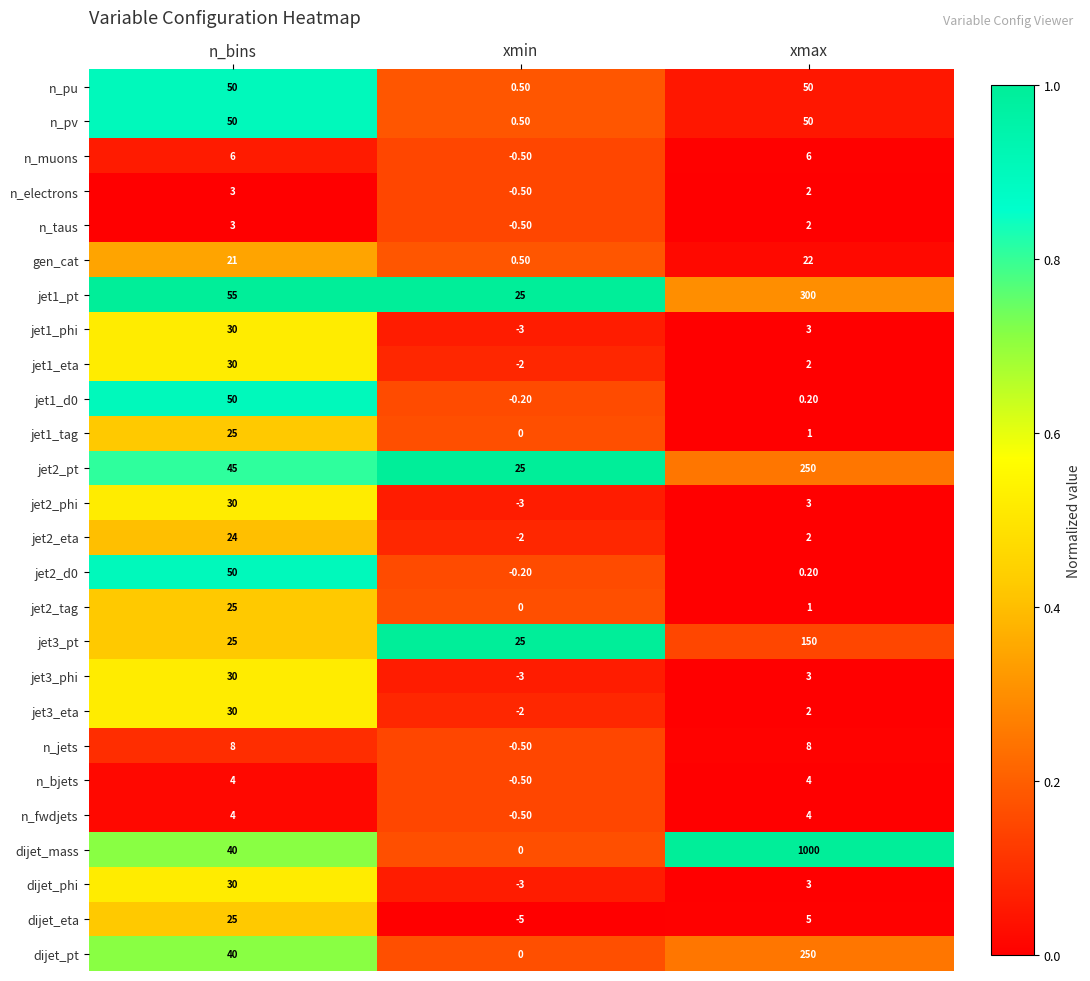

Is the value of dijet_mass at xmin greater than the value of jet1_d0 at xmin?

Yes